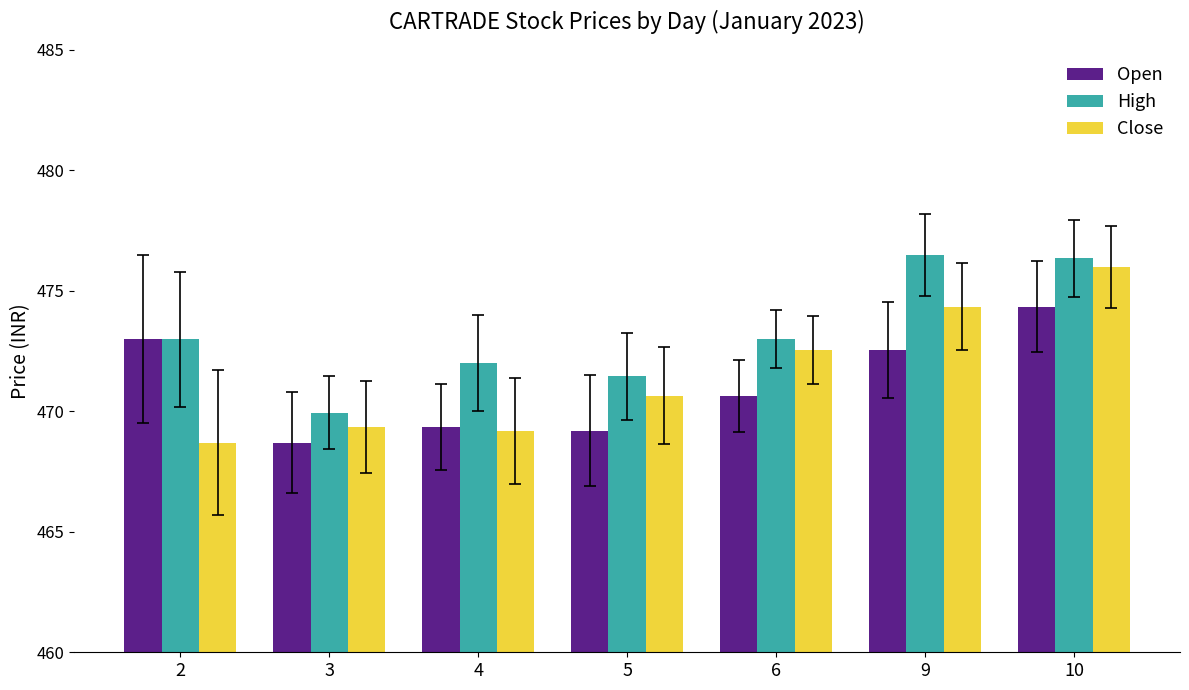

What is the total value across all series at 3?

1408.0